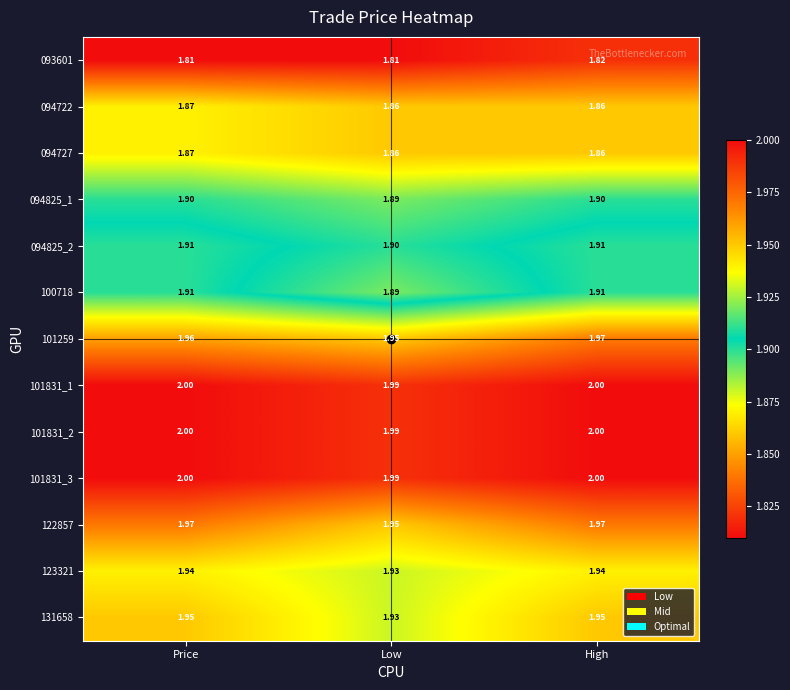

Is the value of 101831_2 at Low greater than the value of 122857 at Price?

Yes